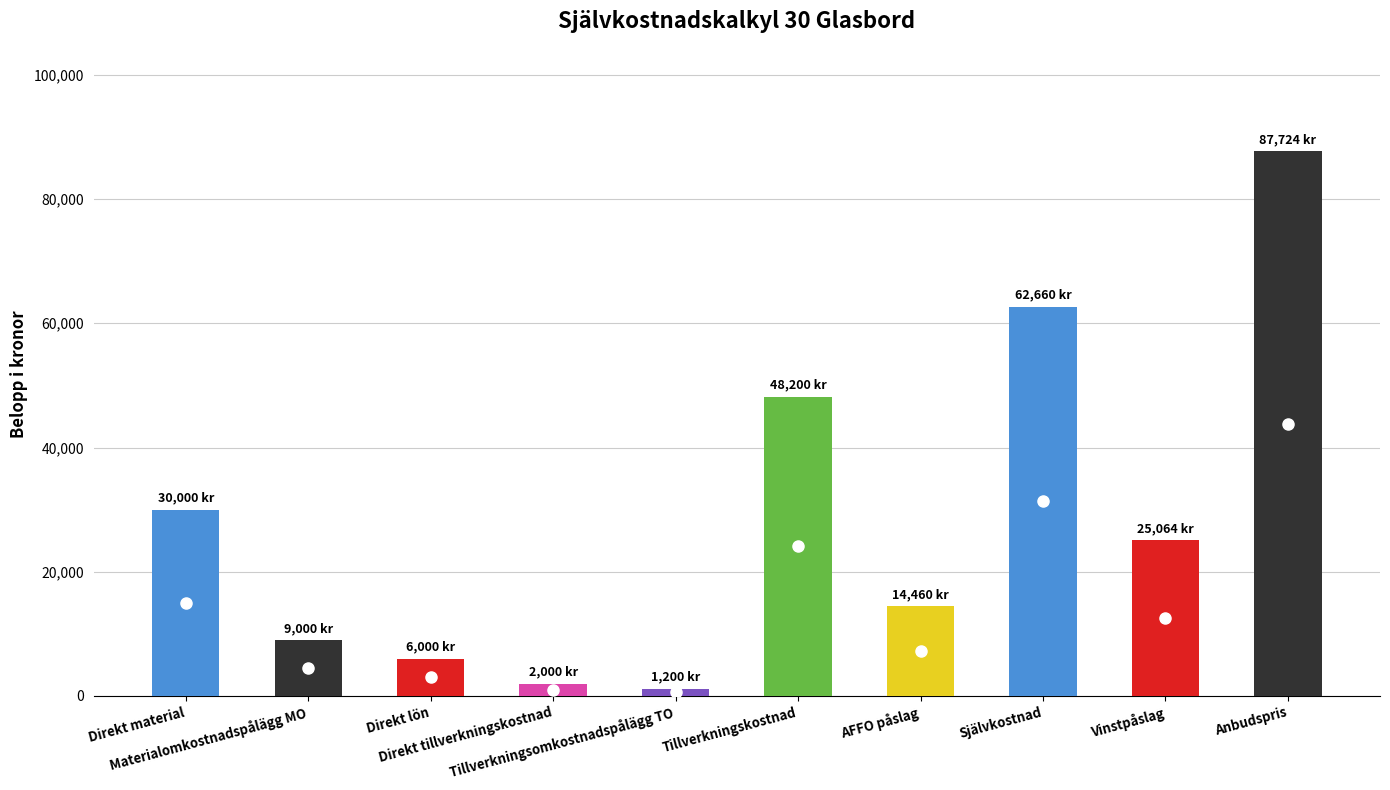

Reading right to left, what are all the values shown in this chart?

87724	25064	62660	14460	48200	1200	2000	6000	9000	30000